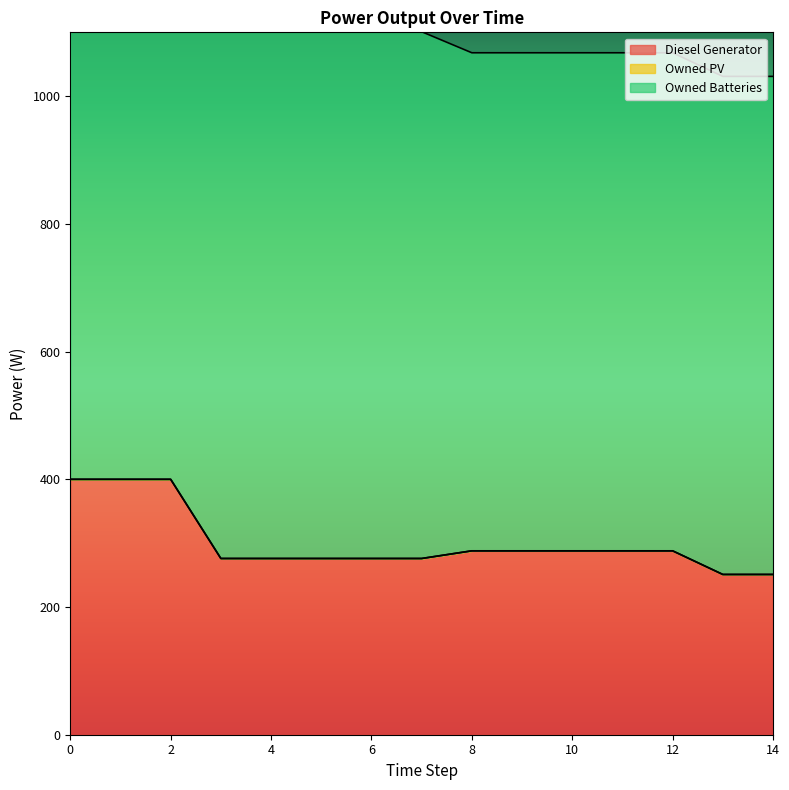

Reading left to right, extract all data points from this chart.

Diesel Generator: 0=400	1=400	2=400	3=276	4=276	5=276	6=276	7=276	8=288	9=288	10=288	11=288	12=288	13=251	14=251
Owned PV: 0=0	1=0	2=0	3=0	4=0	5=0	6=0	7=0	8=0	9=0	10=0	11=0	12=0	13=0	14=0
Owned Batteries: 0=825	1=825	2=825	3=825	4=825	5=825	6=825	7=825	8=780	9=780	10=780	11=780	12=780	13=780	14=780